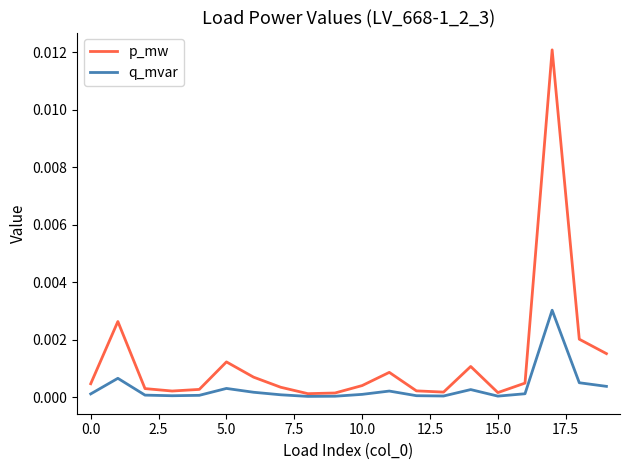

Which series has the largest range (max minus min)?

p_mw